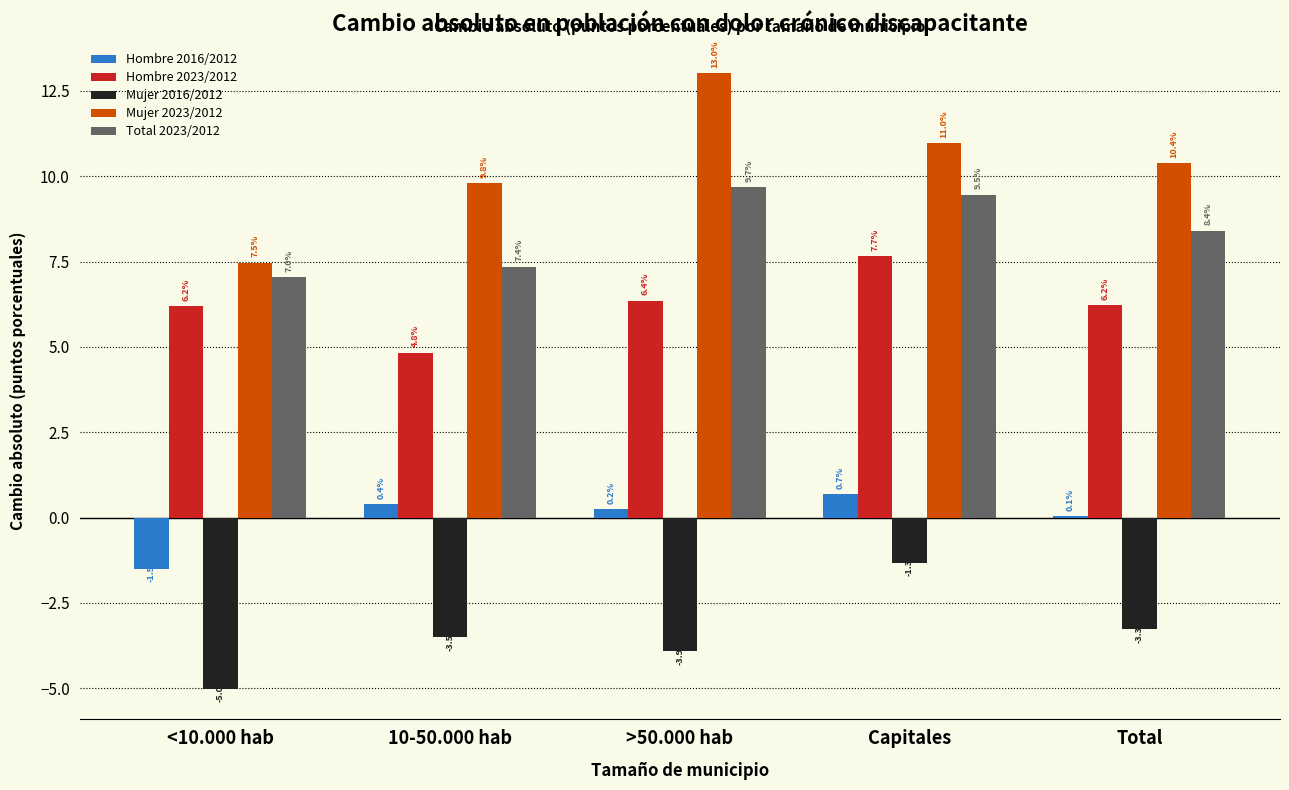

Reading left to right, what are all the values shown in this chart?

Hombre 2016/2012: <10.000 hab=-1.5	10-50.000 hab=0.4	>50.000 hab=0.2	Capitales=0.7	Total=0.1
Hombre 2023/2012: <10.000 hab=6.2	10-50.000 hab=4.8	>50.000 hab=6.4	Capitales=7.7	Total=6.2
Mujer 2016/2012: <10.000 hab=-5.0	10-50.000 hab=-3.5	>50.000 hab=-3.9	Capitales=-1.3	Total=-3.3
Mujer 2023/2012: <10.000 hab=7.5	10-50.000 hab=9.8	>50.000 hab=13.0	Capitales=11.0	Total=10.4
Total 2023/2012: <10.000 hab=7.0	10-50.000 hab=7.4	>50.000 hab=9.7	Capitales=9.5	Total=8.4